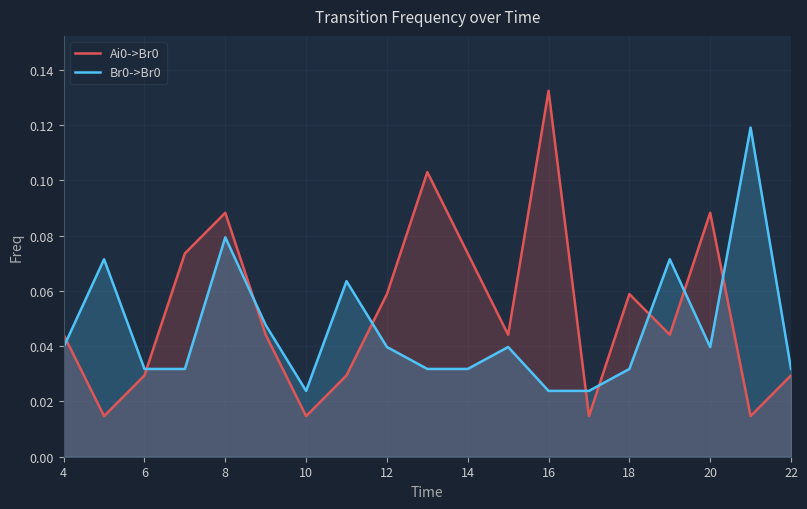

Where is the first local maximum for Ai0->Br0?

8